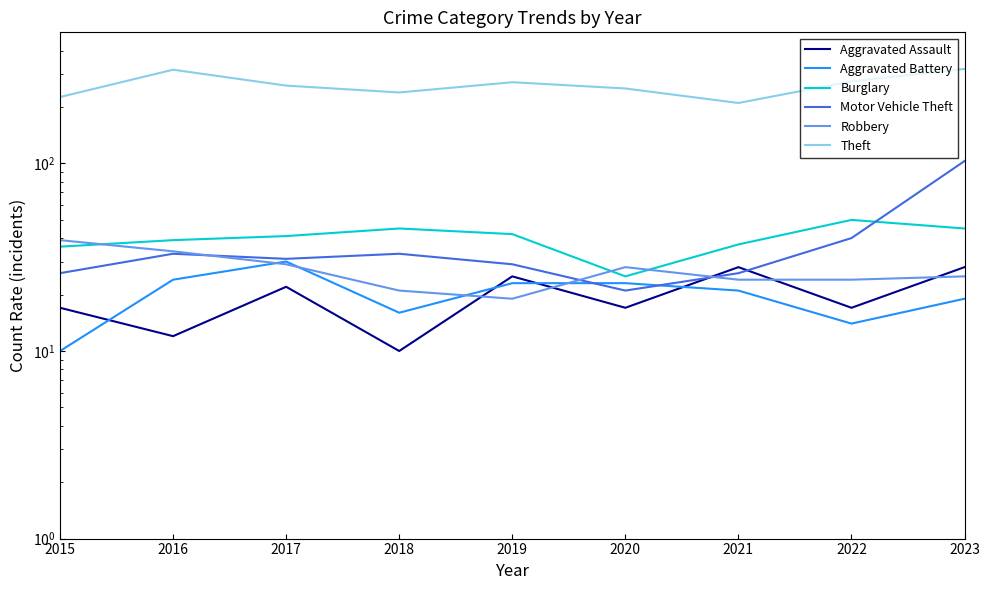

What is the spread (max minus min) of values at 2016?

304